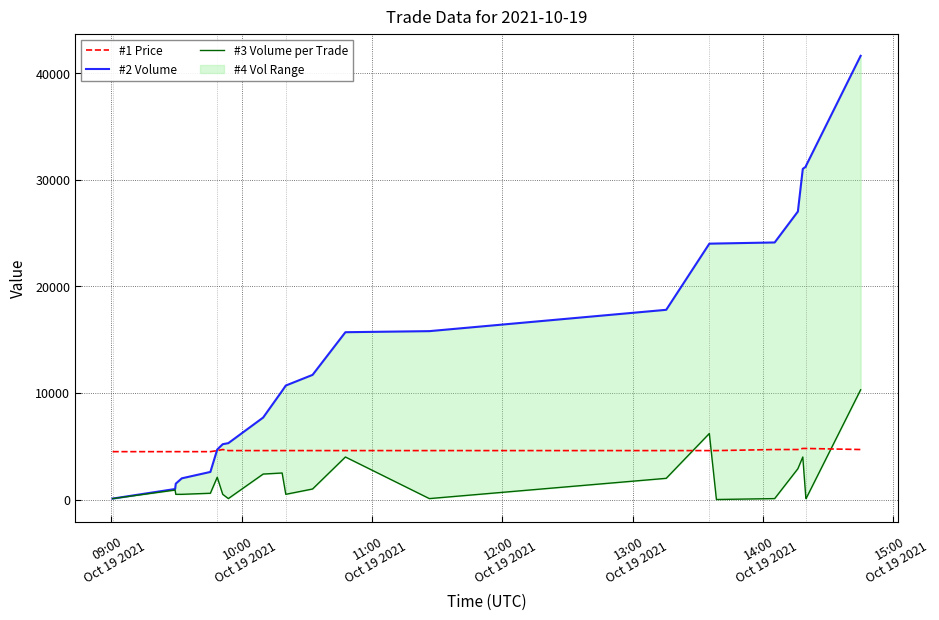

How many lines are shown in the chart?

3